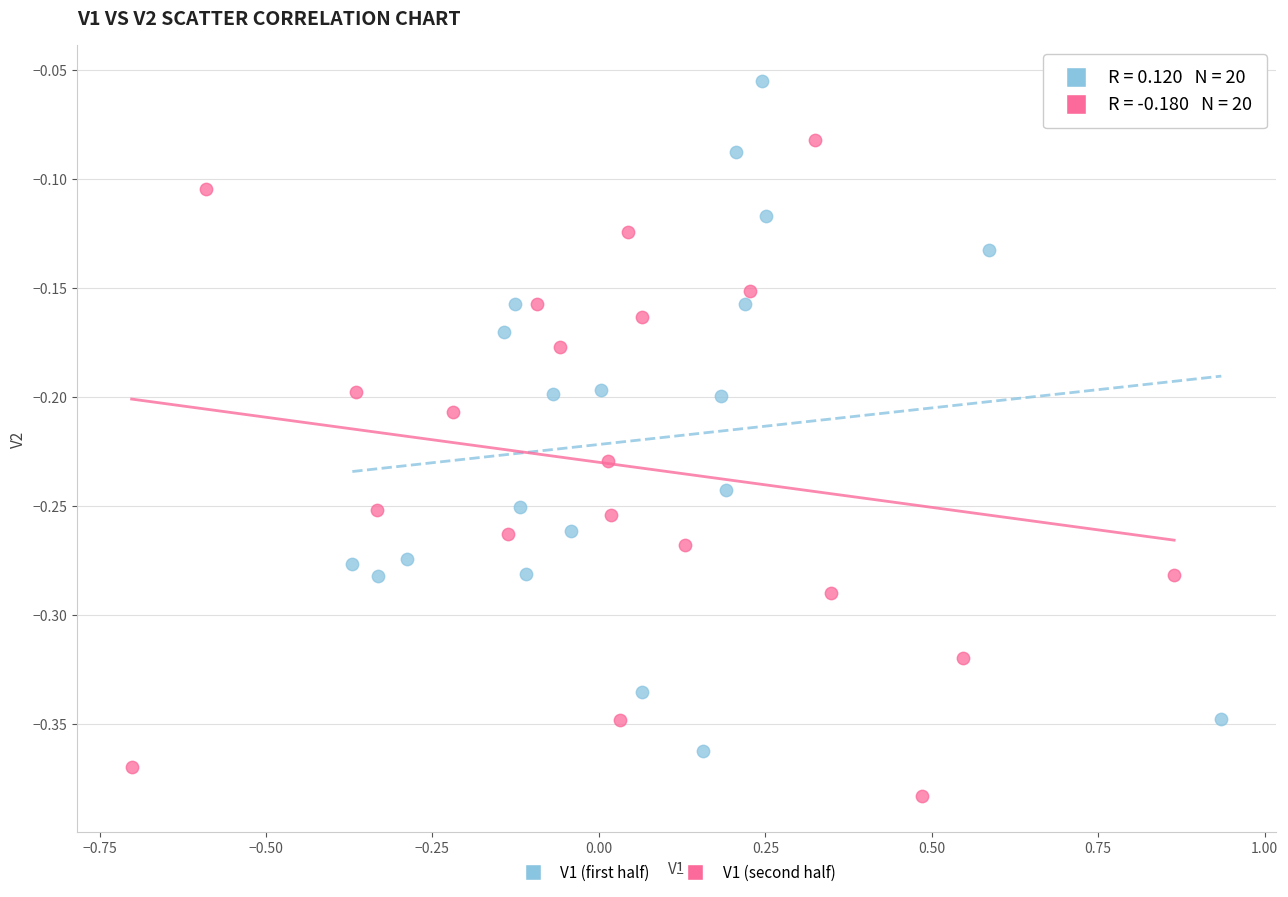

Which series reaches the minimum Y coordinate?

V1 (second half)